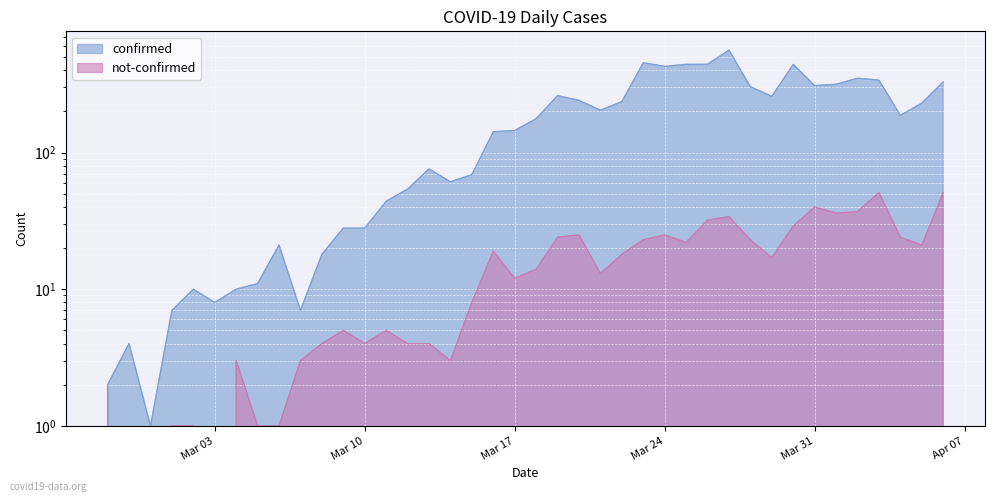

At which label is not-confirmed closest to 25?

2020-03-20